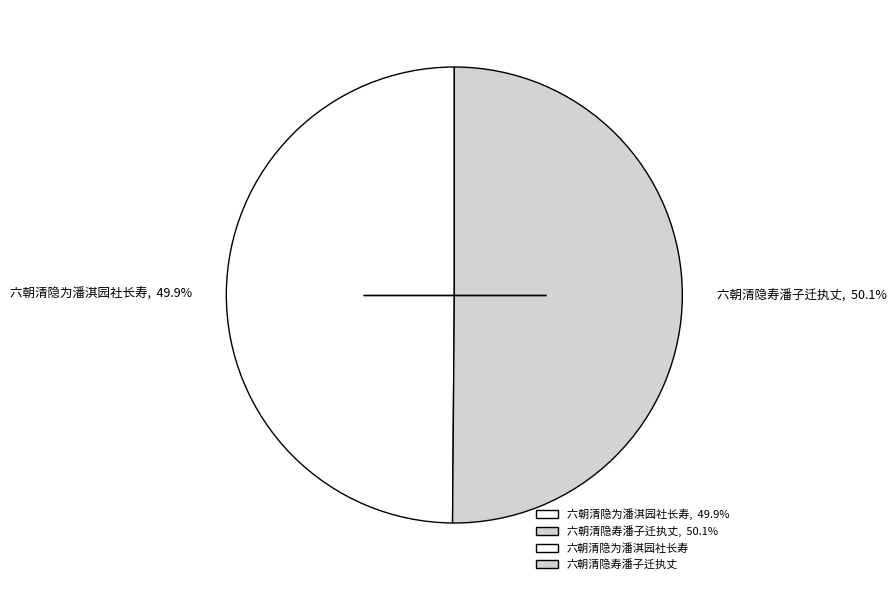

To the nearest percent, what is the combined percentage of 六朝清隐为潘淇园社长寿 and 六朝清隐寿潘子迁执丈?

100%